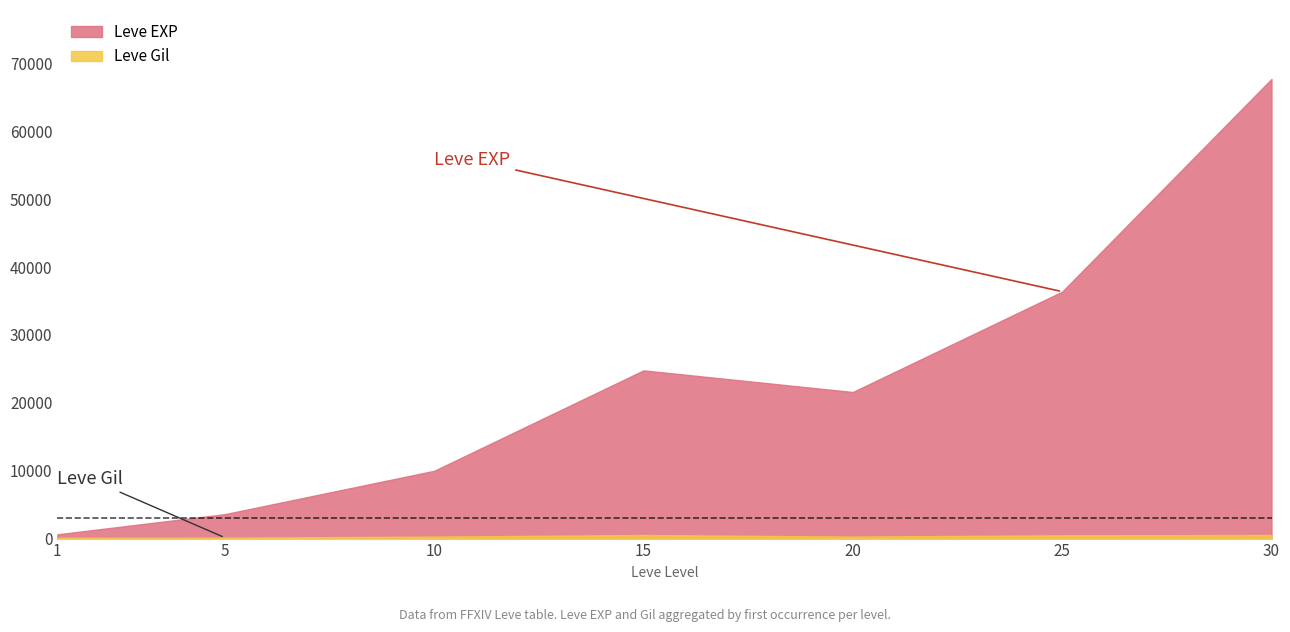

What is the difference between the maximum and minimum values in the Leve Gil series?

419